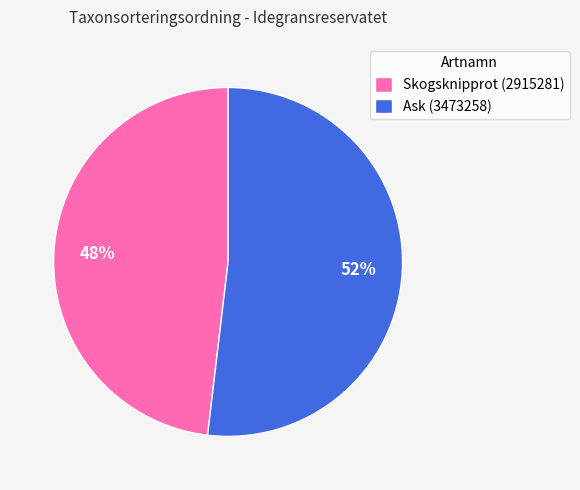

Which category accounts for the majority?

Ask (3473258)